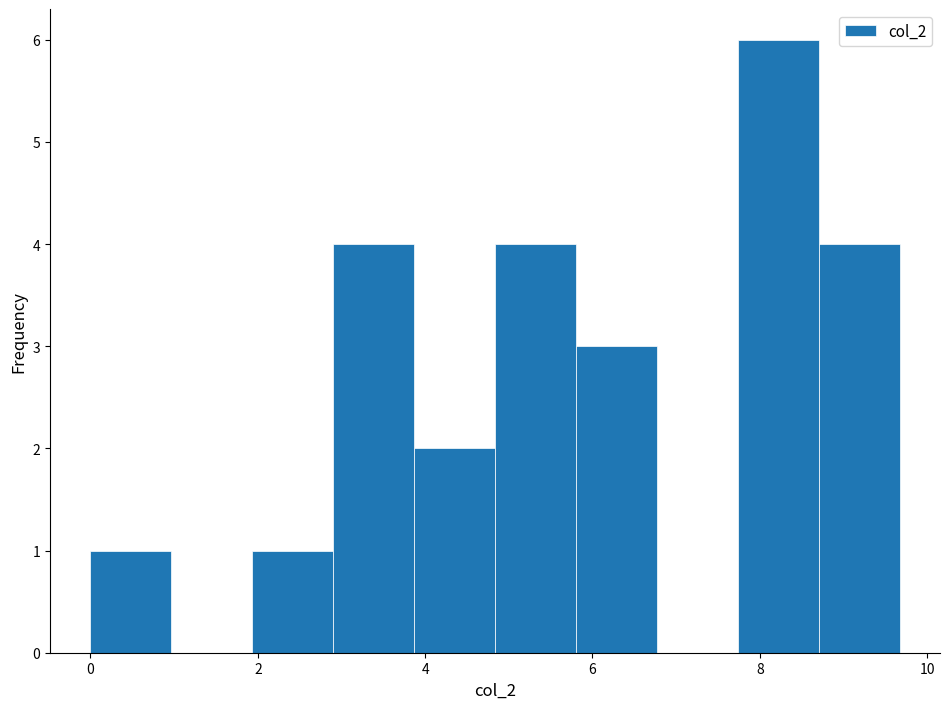

How tall is the bar that spans 5.8 to 6.8 on the x-axis? Neither the bar edges nor the heights are printed on the chart, so give them approximately, as read against the axes.

3